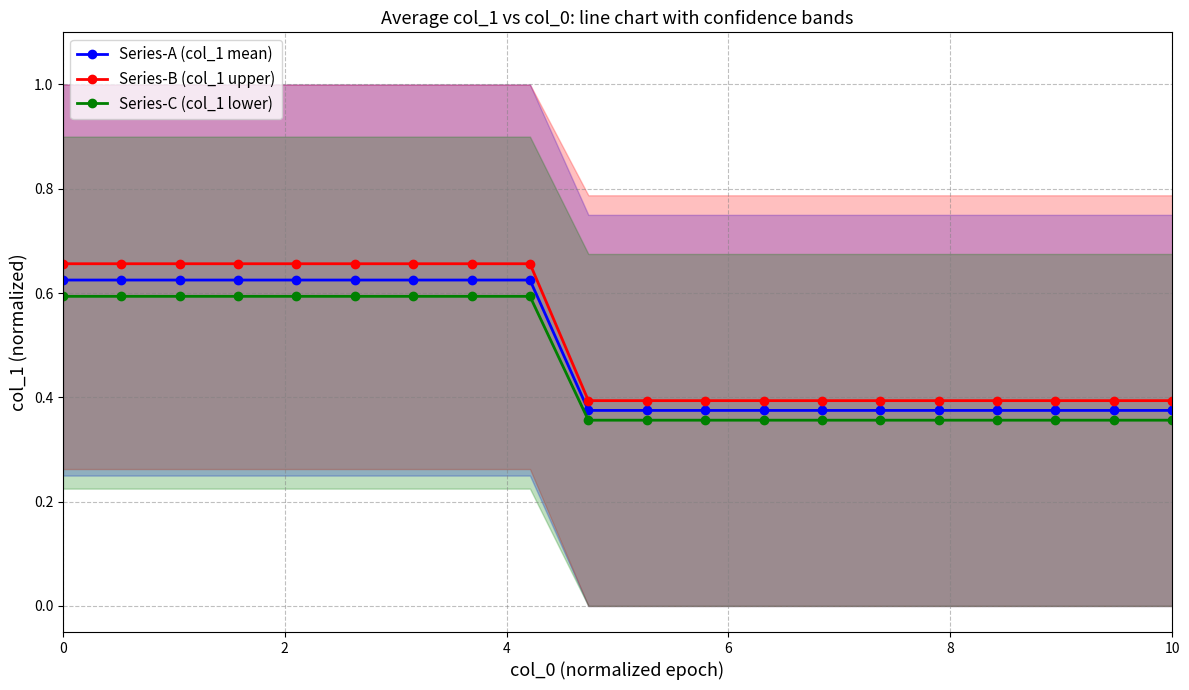

True or false: Series-C (col_1 lower) and Series-B (col_1 upper) cross at least once.

False